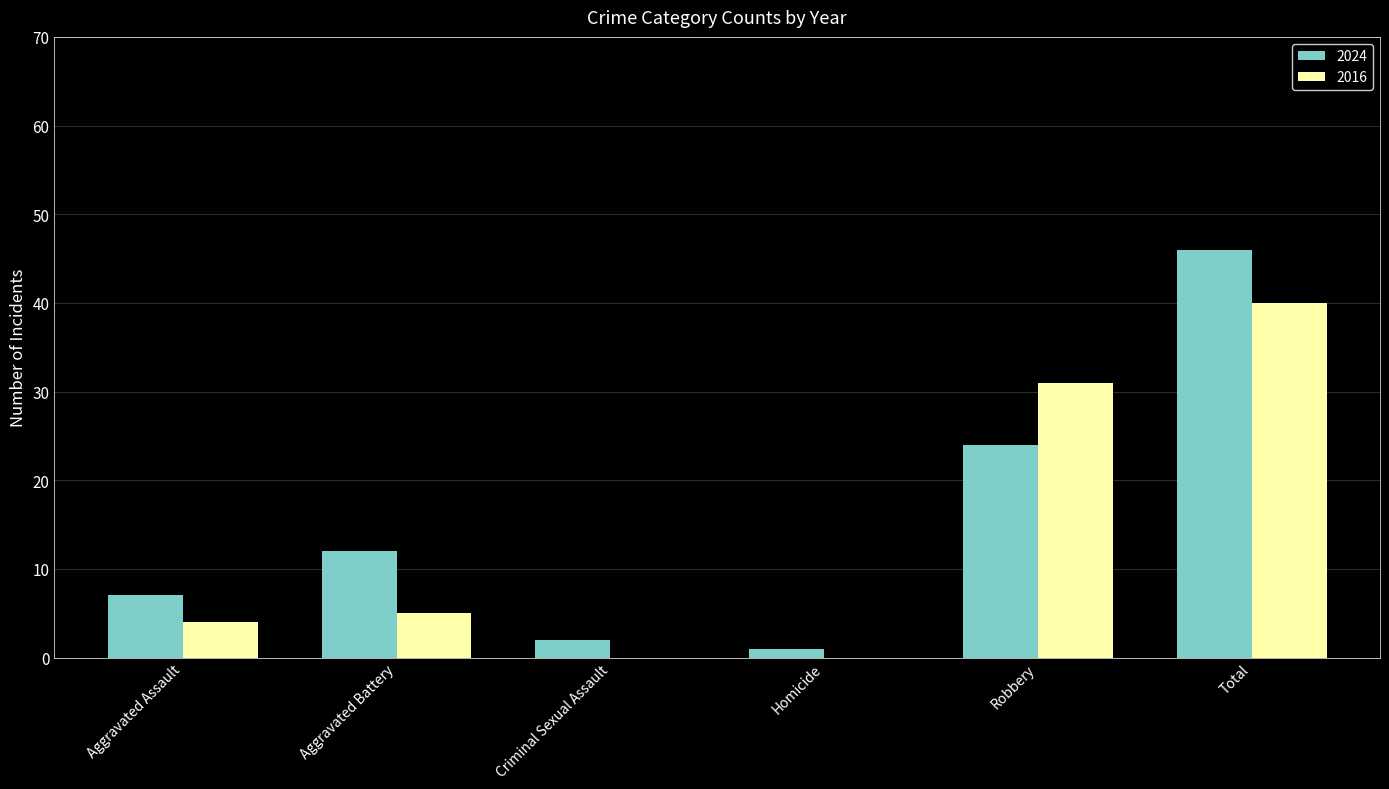

What are all the series names shown in the legend?

2024, 2016